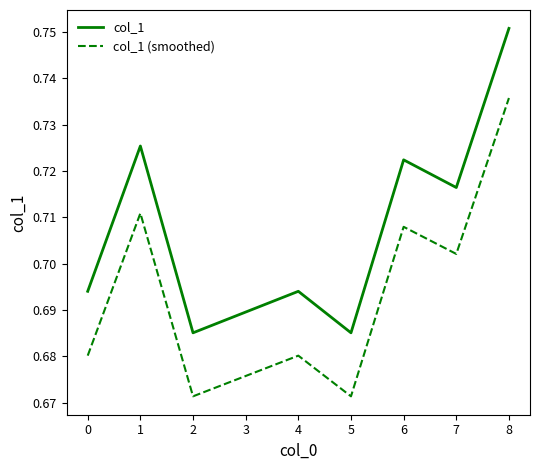

True or false: col_1 (smoothed) and col_1 cross at least once.

False